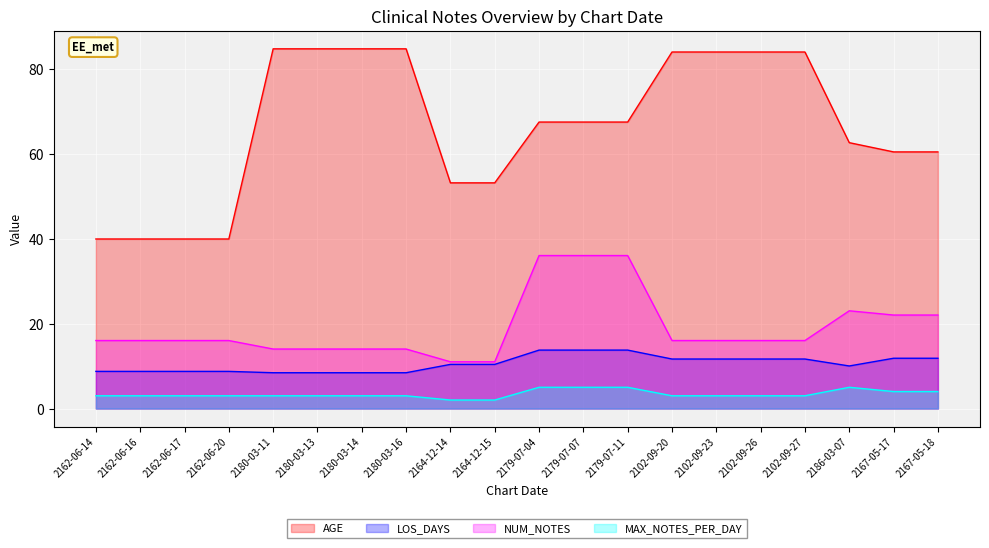

What are all the series names shown in the legend?

AGE, LOS_DAYS, NUM_NOTES, MAX_NOTES_PER_DAY